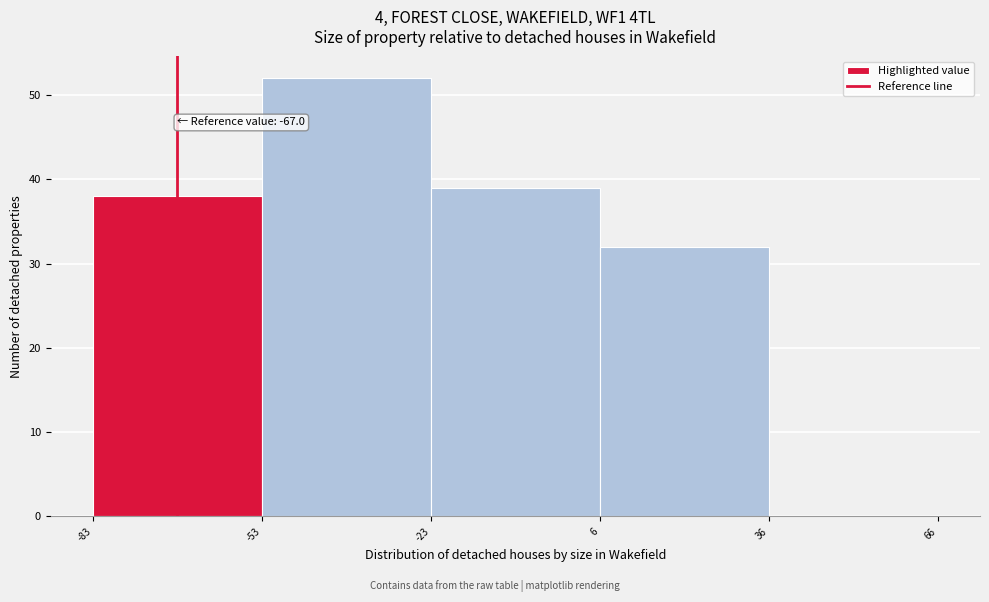

Which range on the x-axis has the tallest bar?

-53 to -23